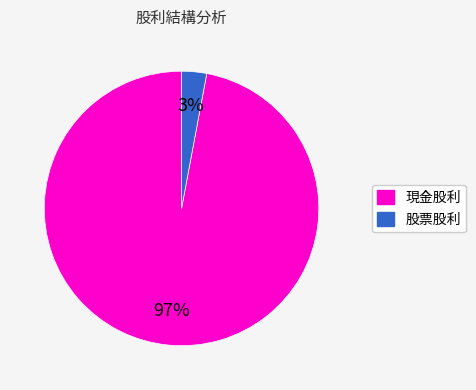

Is there any slice that represents more than half of the pie?

Yes